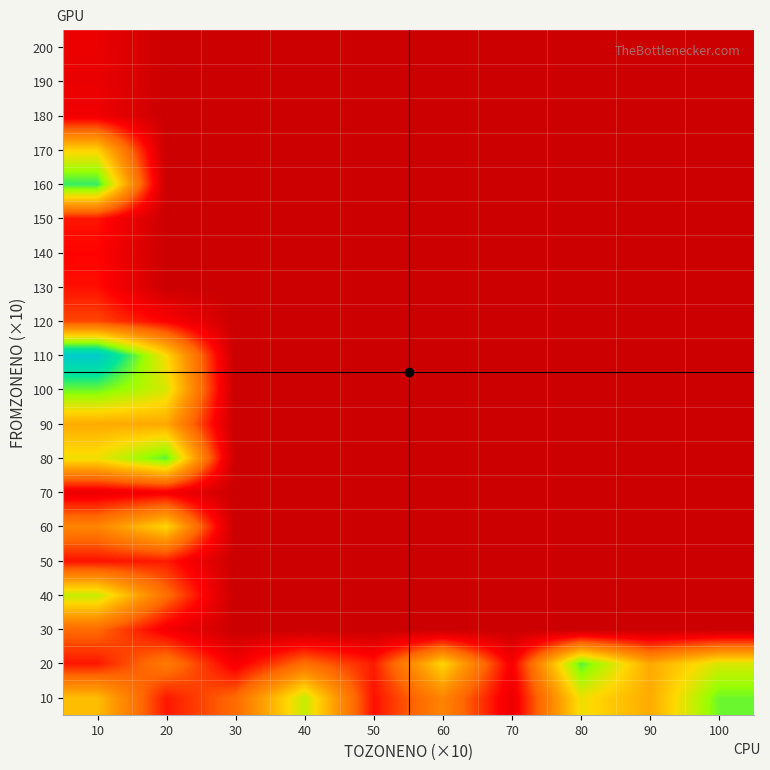

Reading left to right, list all the values displayed in this chart.

10: 10=248.0	20=84.8	30=145.1	40=317.0	50=80.0	60=181.3	70=45.9	80=287.6	90=227.4	100=366.5
20: 10=84.8	20=168.0	30=57.4	40=150.8	50=88.3	60=275.0	70=59.5	80=374.7	90=224.8	100=305.2
30: 10=145.1	20=57.4	30=0.0	40=0.0	50=0.0	60=0.0	70=0.0	80=0.0	90=0.0	100=0.0
40: 10=317.0	20=150.8	30=0.0	40=0.0	50=0.0	60=0.0	70=0.0	80=0.0	90=0.0	100=0.0
50: 10=80.0	20=88.3	30=0.0	40=0.0	50=0.0	60=0.0	70=0.0	80=0.0	90=0.0	100=0.0
60: 10=181.3	20=275.0	30=0.0	40=0.0	50=0.0	60=0.0	70=0.0	80=0.0	90=0.0	100=0.0
70: 10=45.9	20=59.5	30=0.0	40=0.0	50=0.0	60=0.0	70=0.0	80=0.0	90=0.0	100=0.0
80: 10=287.6	20=374.7	30=0.0	40=0.0	50=0.0	60=0.0	70=0.0	80=0.0	90=0.0	100=0.0
90: 10=227.4	20=224.8	30=0.0	40=0.0	50=0.0	60=0.0	70=0.0	80=0.0	90=0.0	100=0.0
100: 10=366.5	20=305.2	30=0.0	40=0.0	50=0.0	60=0.0	70=0.0	80=0.0	90=0.0	100=0.0
110: 10=485.5	20=279.2	30=0.0	40=0.0	50=0.0	60=0.0	70=0.0	80=0.0	90=0.0	100=0.0
120: 10=117.6	20=68.2	30=0.0	40=0.0	50=0.0	60=0.0	70=0.0	80=0.0	90=0.0	100=0.0
130: 10=80.3	20=0.0	30=0.0	40=0.0	50=0.0	60=0.0	70=0.0	80=0.0	90=0.0	100=0.0
140: 10=71.4	20=0.0	30=0.0	40=0.0	50=0.0	60=0.0	70=0.0	80=0.0	90=0.0	100=0.0
150: 10=83.8	20=0.0	30=0.0	40=0.0	50=0.0	60=0.0	70=0.0	80=0.0	90=0.0	100=0.0
160: 10=391.3	20=0.0	30=0.0	40=0.0	50=0.0	60=0.0	70=0.0	80=0.0	90=0.0	100=0.0
170: 10=270.1	20=0.0	30=0.0	40=0.0	50=0.0	60=0.0	70=0.0	80=0.0	90=0.0	100=0.0
180: 10=51.9	20=0.0	30=0.0	40=0.0	50=0.0	60=0.0	70=0.0	80=0.0	90=0.0	100=0.0
190: 10=42.9	20=0.0	30=0.0	40=0.0	50=0.0	60=0.0	70=0.0	80=0.0	90=0.0	100=0.0
200: 10=43.9	20=0.0	30=0.0	40=0.0	50=0.0	60=0.0	70=0.0	80=0.0	90=0.0	100=0.0